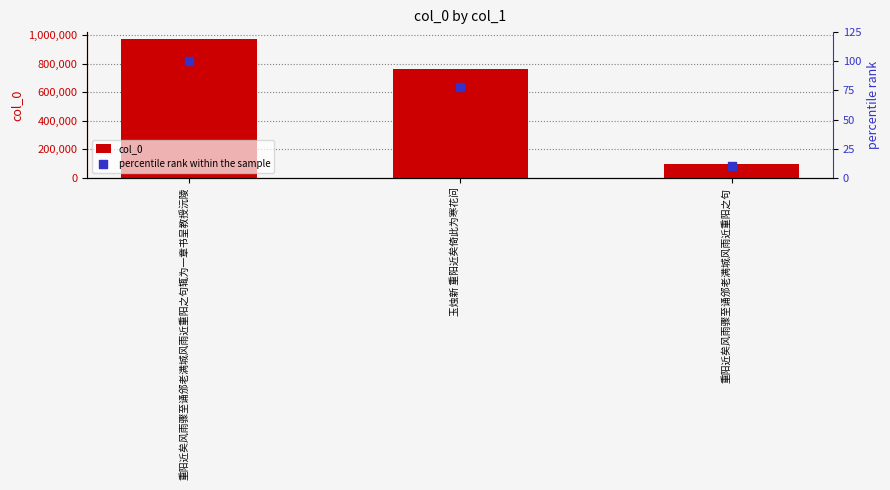

Which series contains the lowest Y value?

percentile rank within the sample